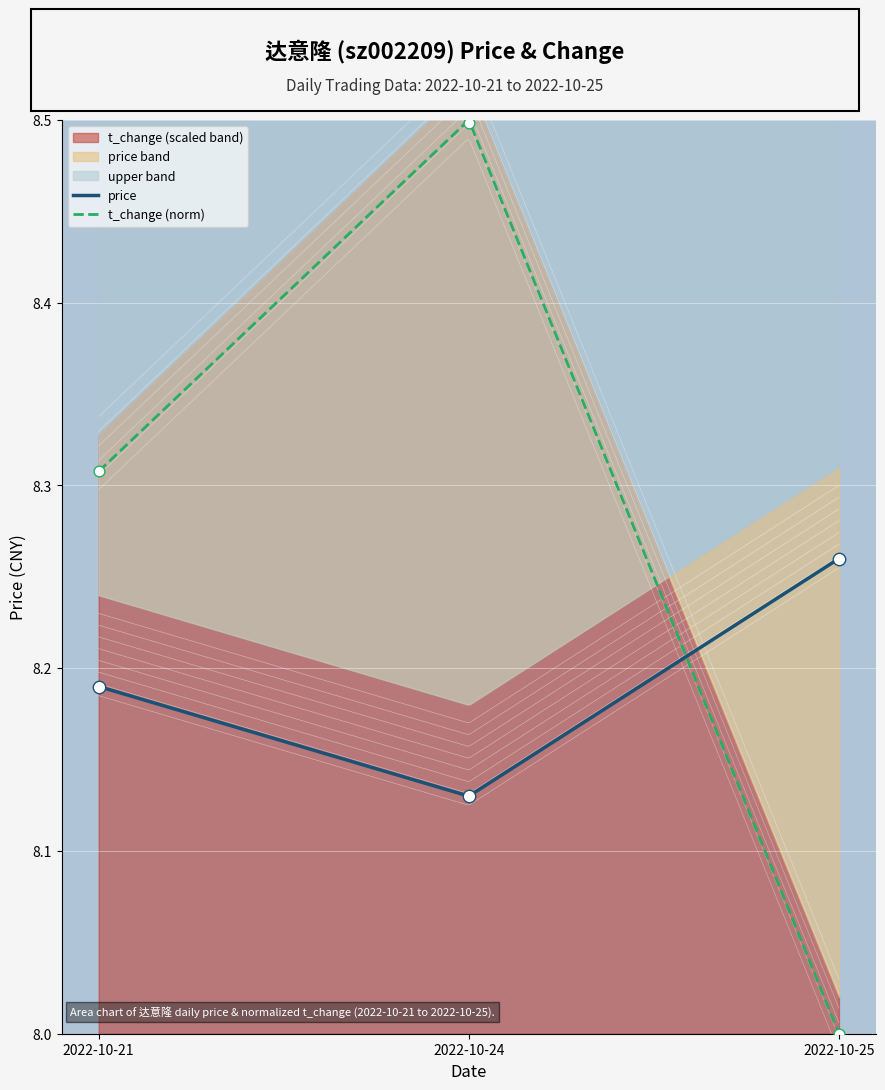

Which series has the widest spread of Y values?

t_change